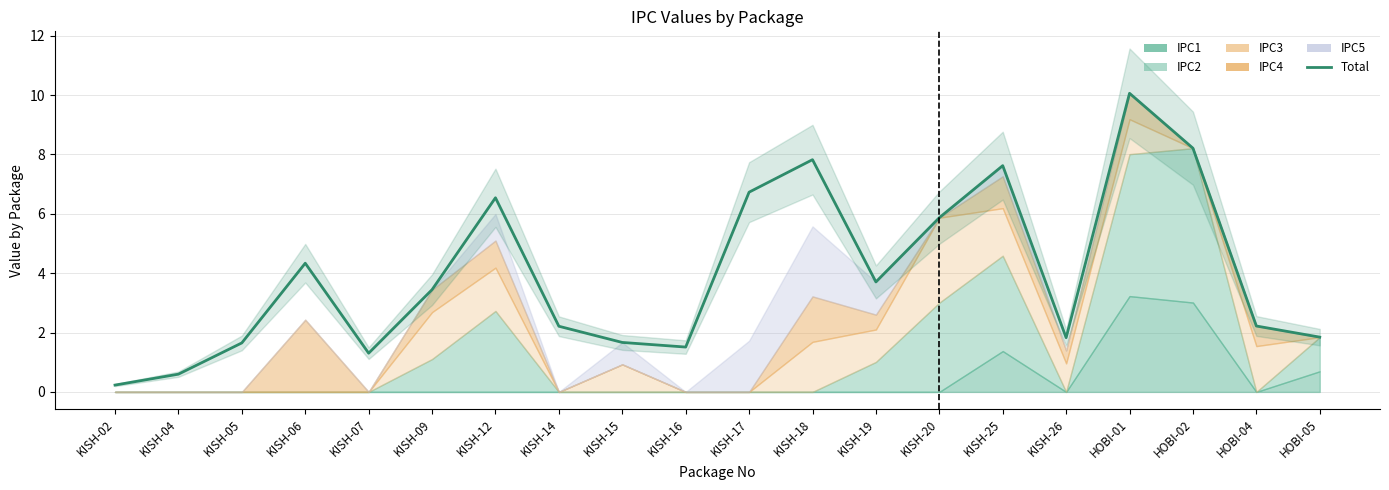

What is the average value?

4.0